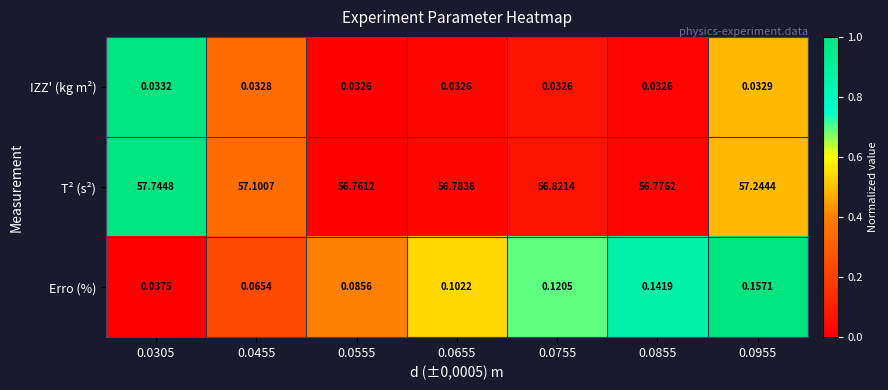

Is the value of IZZ' (kg m²) at 0.0305 greater than the value of Erro (%) at 0.0455?

No